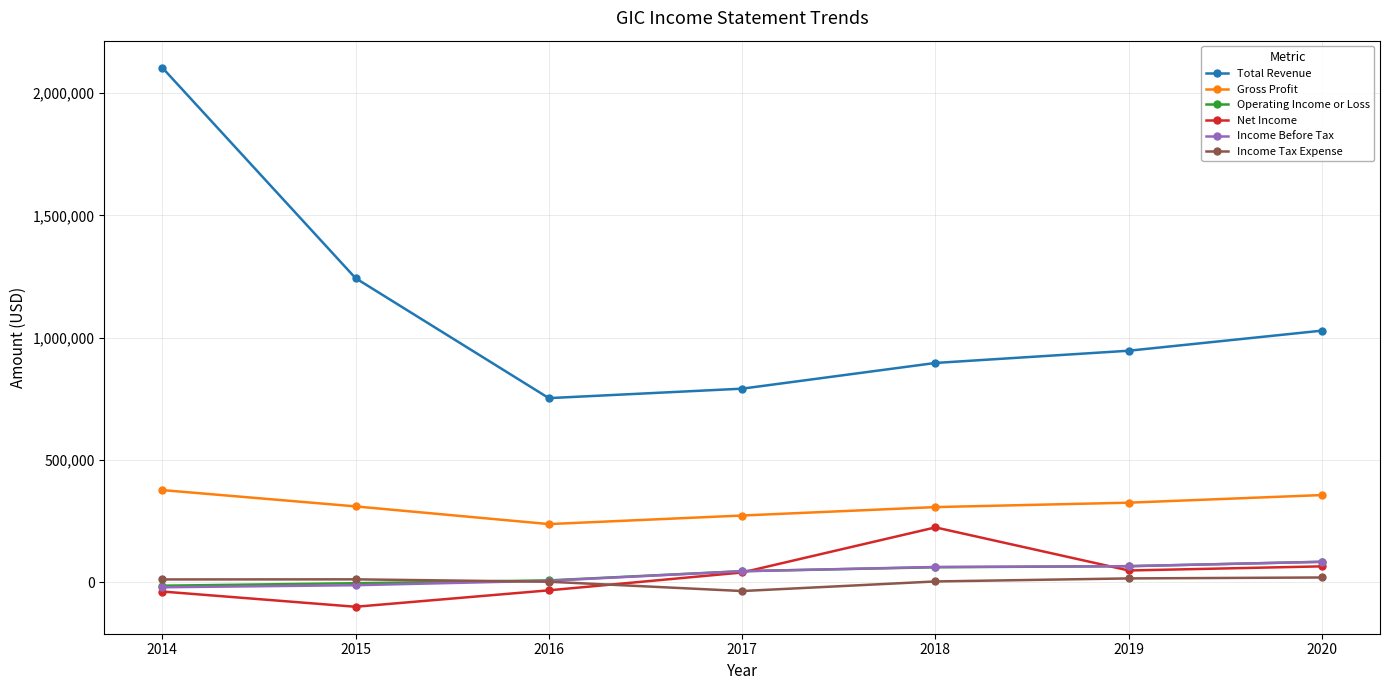

What is the difference between the maximum and minimum values in the Gross Profit series?

139000